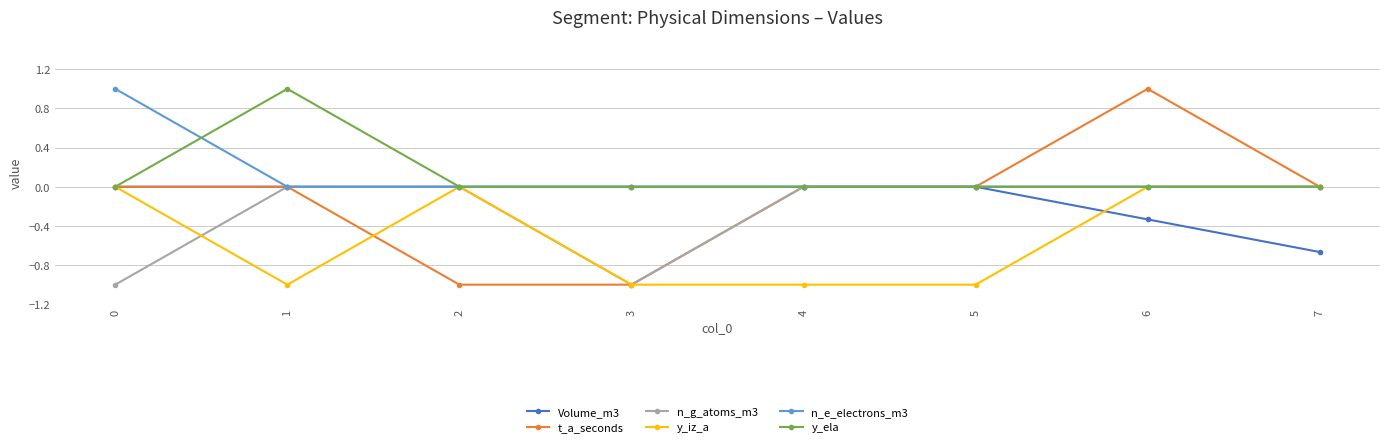

The value of n_e_electrons_m3 at 6 is 0.6. True or false?

False